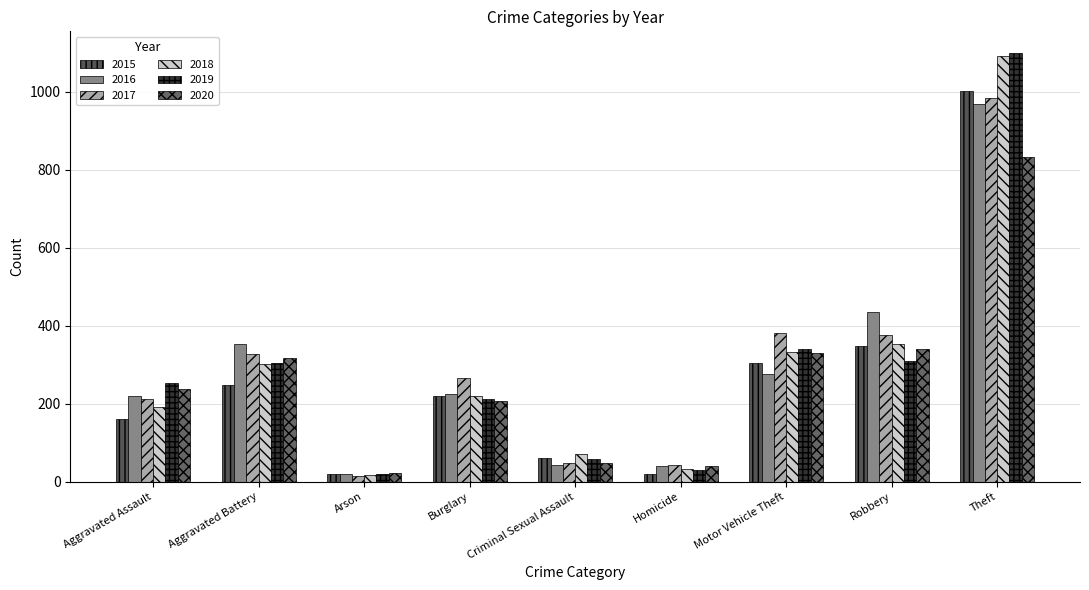

How many categories are shown in the chart?

9